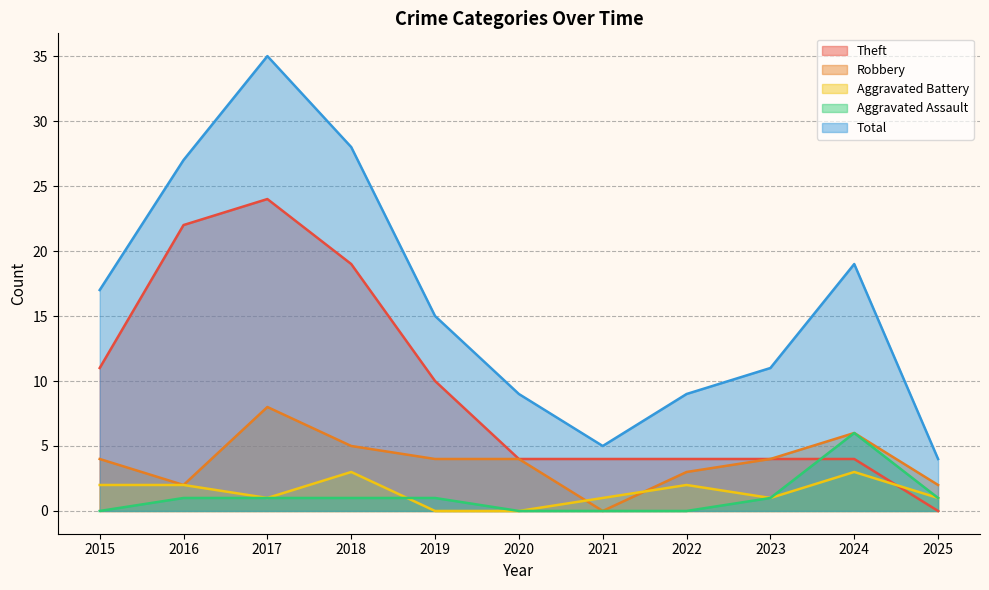

True or false: Robbery has more than 1 points higher than both neighbors.

True